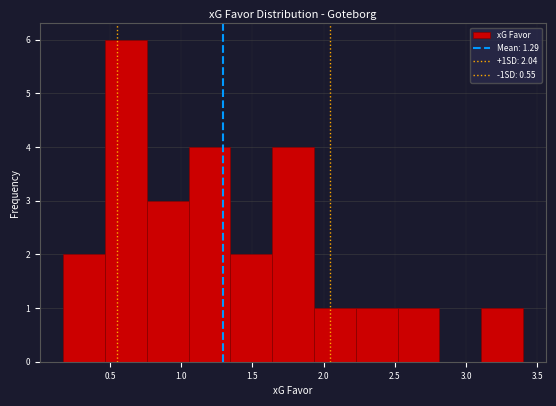

Reading left to right, transcribe this chart: for each bar, give the range it covers on the x-axis and its height. Neither the bar edges nor the heights are printed on the chart, so give them approximately, as read against the axes.

0.15 to 0.45: 2
0.45 to 0.75: 6
0.75 to 1.05: 3
1.05 to 1.35: 4
1.35 to 1.65: 2
1.65 to 1.95: 4
1.95 to 2.25: 1
2.25 to 2.50: 1
2.50 to 2.80: 1
2.80 to 3.10: 0
3.10 to 3.40: 1